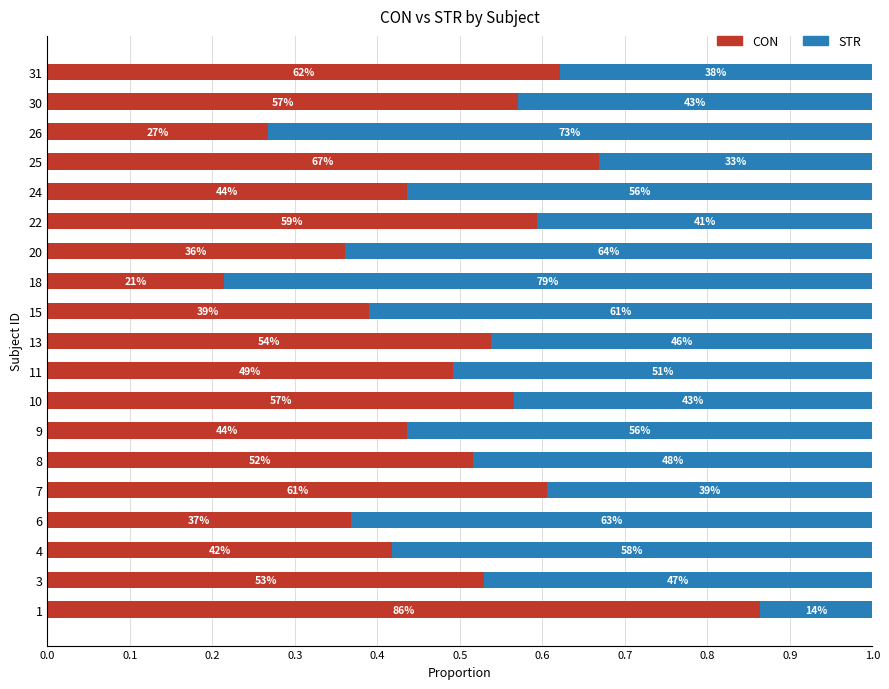

What are all the series names shown in the legend?

CON, STR